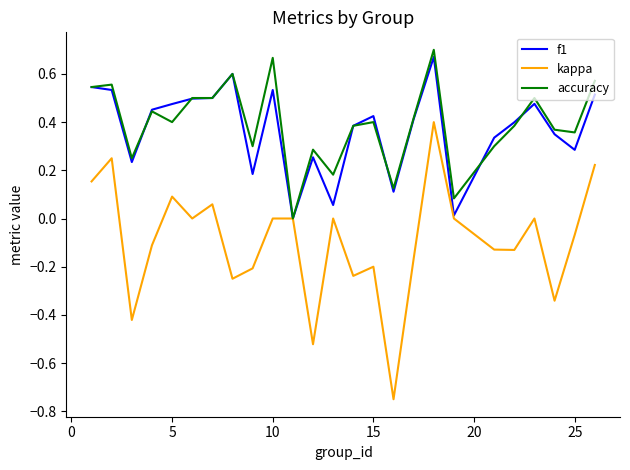

The value of f1 at 25 is 0.3. True or false?

True